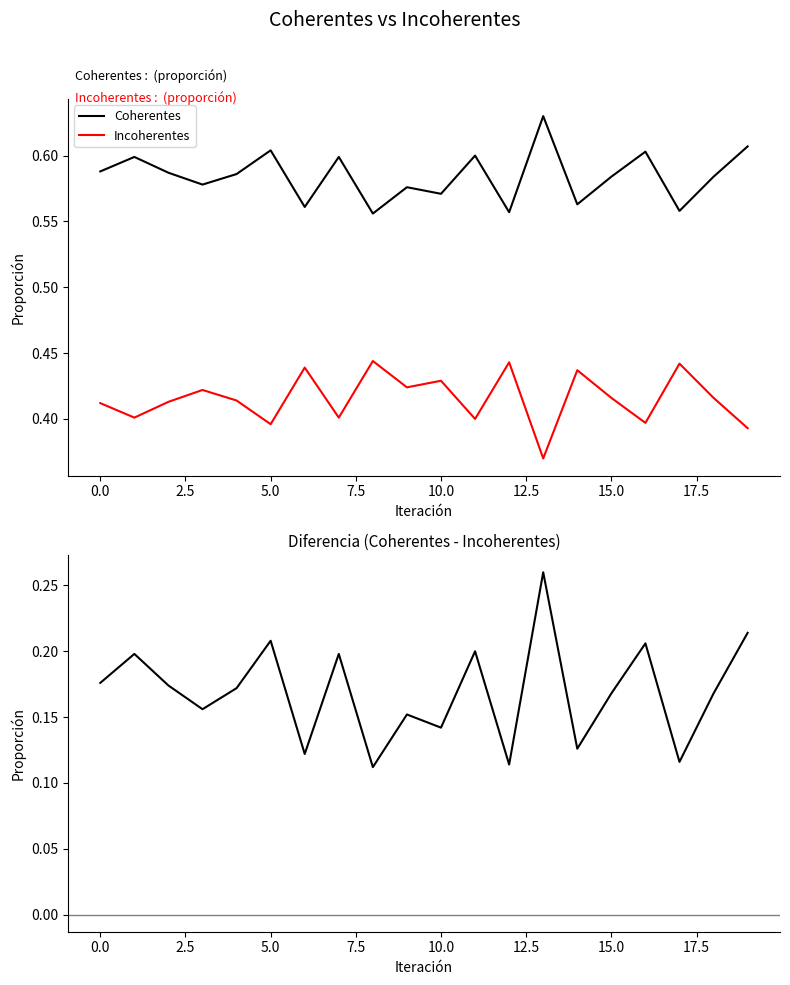

True or false: Coherentes and Incoherentes intersect in this chart.

False